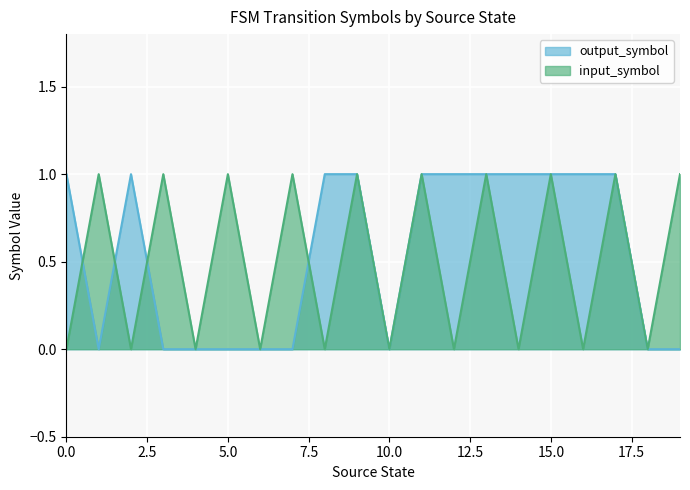

Where do output_symbol and input_symbol first cross each other?

0 and 1